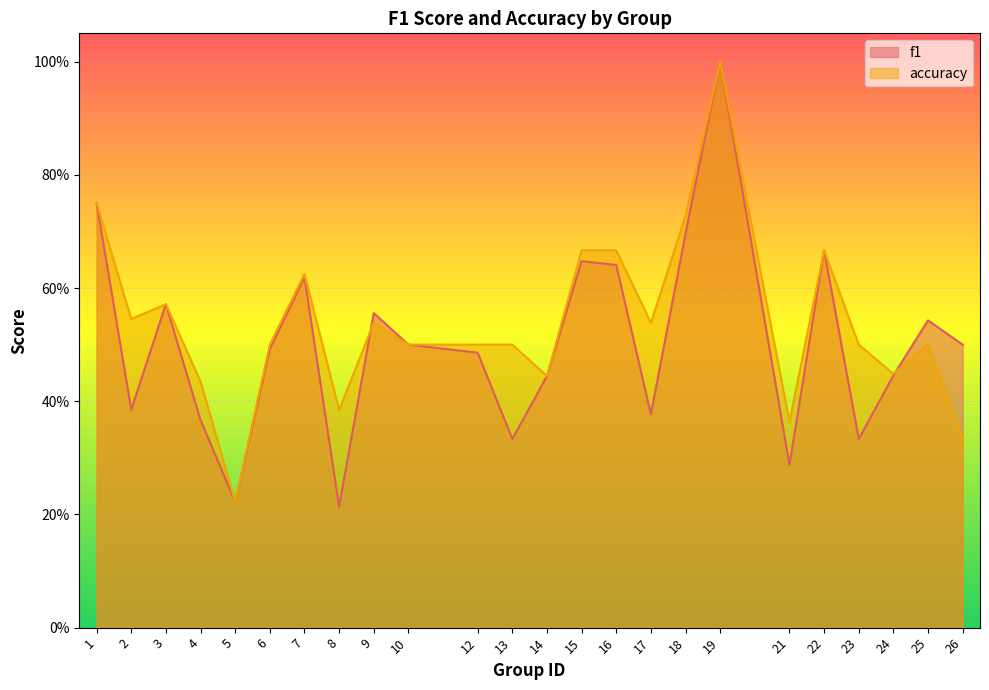

The f1 series shows 1.0 at 19. True or false?

True